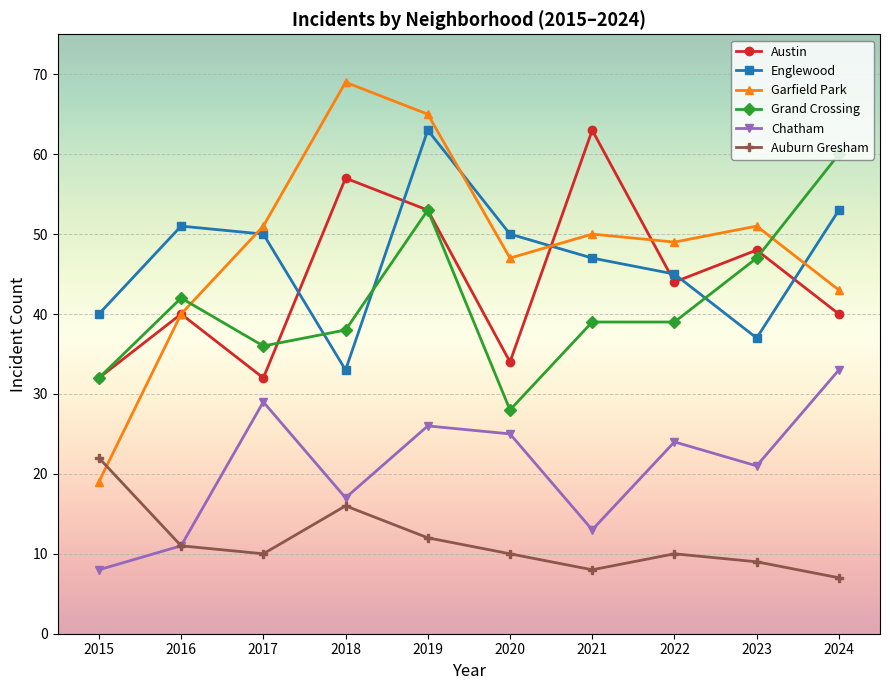

Reading left to right, extract all data points from this chart.

Austin: 32	40	32	57	53	34	63	44	48	40
Englewood: 40	51	50	33	63	50	47	45	37	53
Garfield Park: 19	40	51	69	65	47	50	49	51	43
Grand Crossing: 32	42	36	38	53	28	39	39	47	60
Chatham: 8	11	29	17	26	25	13	24	21	33
Auburn Gresham: 22	11	10	16	12	10	8	10	9	7